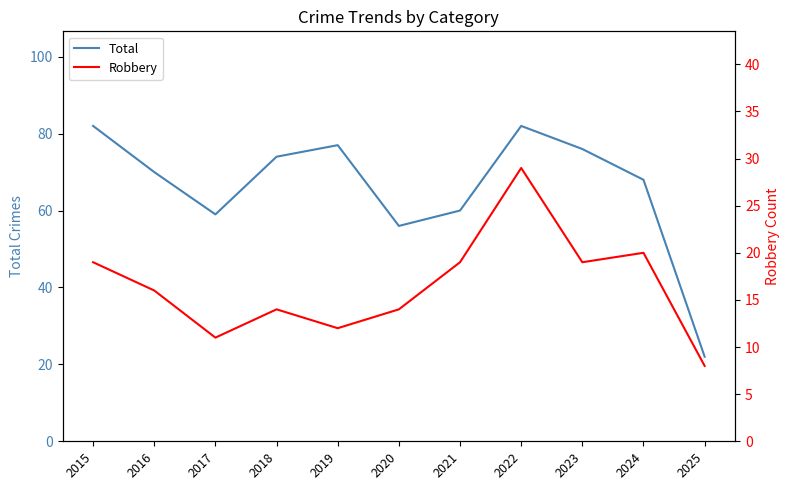

At 2024, list the series in order from largest to smallest.

Total, Robbery